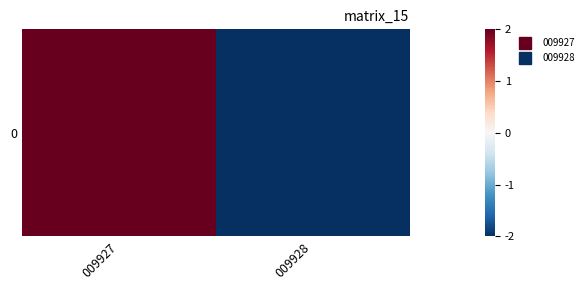

List the labels in order of value, smallest first.

009928, 009927